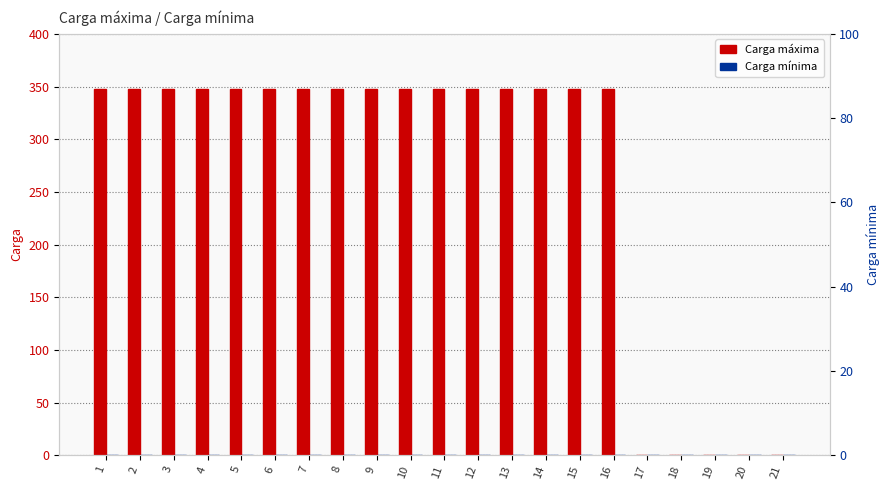

How many groups of bars are there?

21